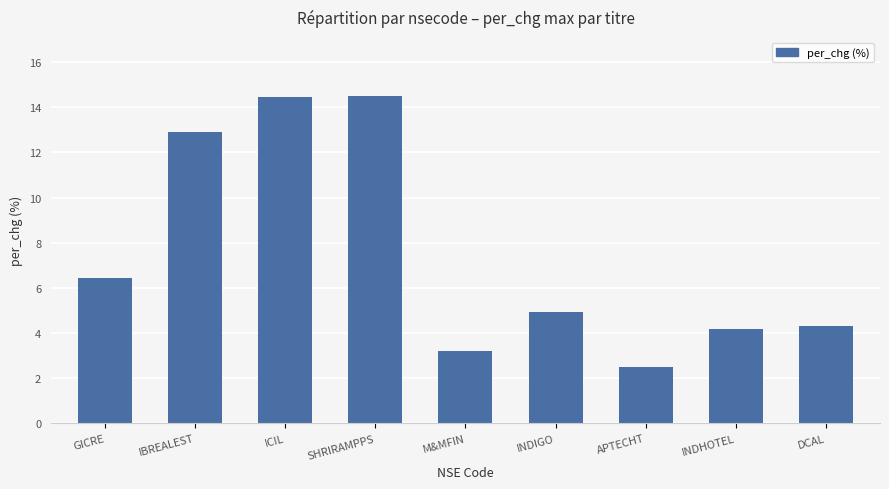

What is the difference between the second highest and second lowest values?

11.2